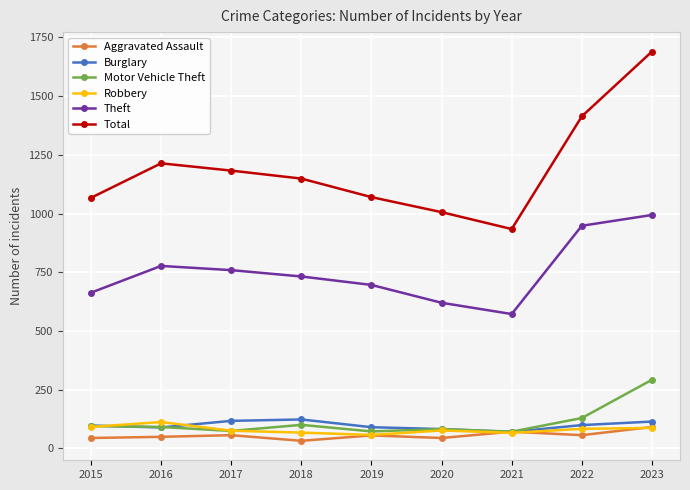

How many categories are shown in the chart?

9